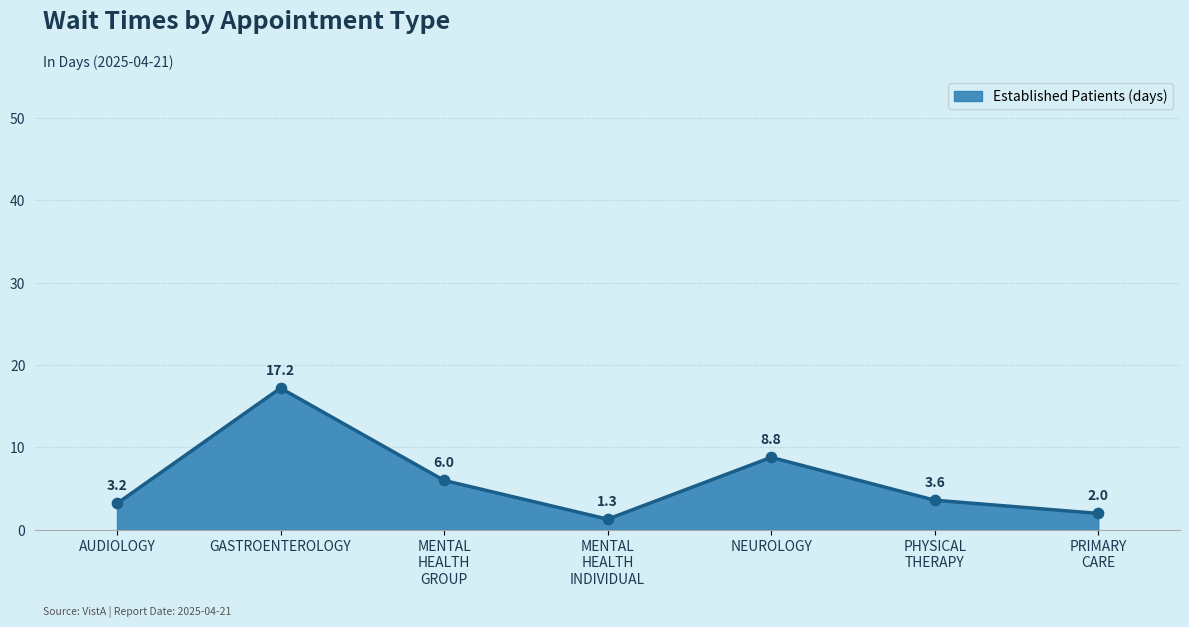

At which category does the data reach its first local peak?

GASTROENTEROLOGY